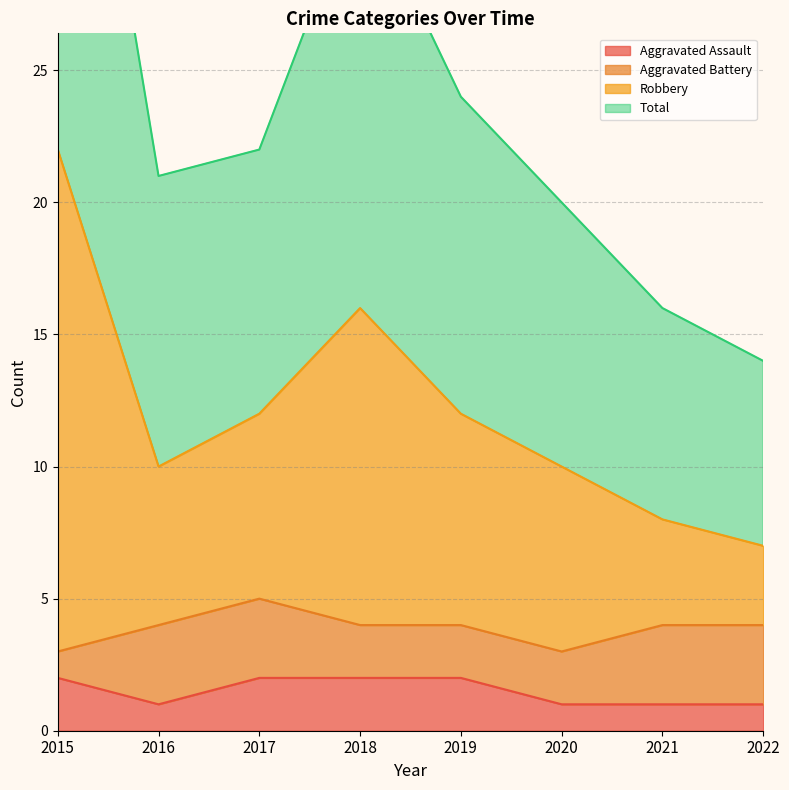

Is it true that Aggravated Assault equals 1 at 2022?

True